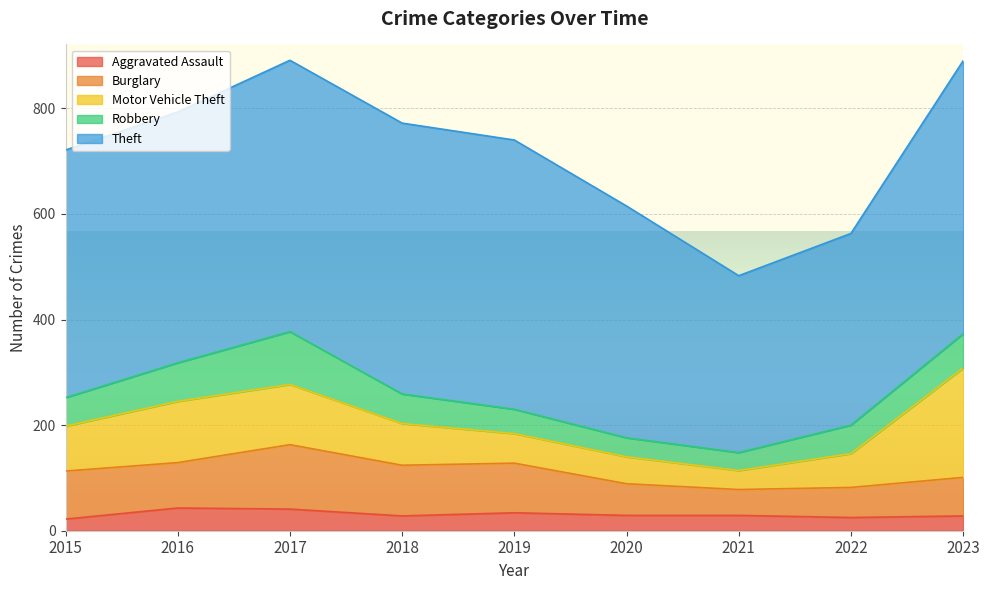

In Burglary, how many points are lower than both neighbors (excluding endpoints)?

2